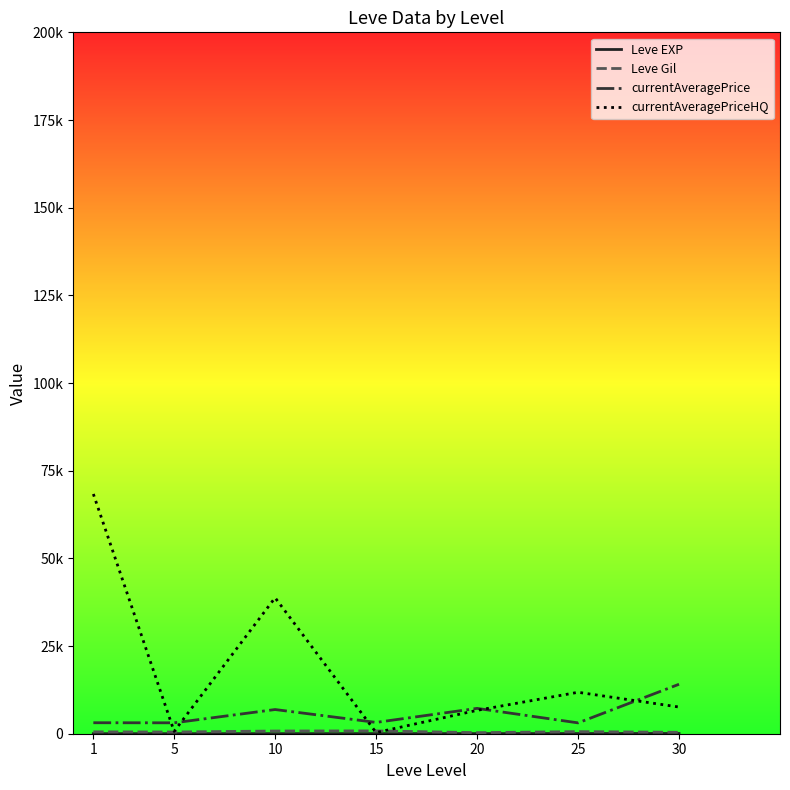

At which label is Leve Gil closest to 555?

1